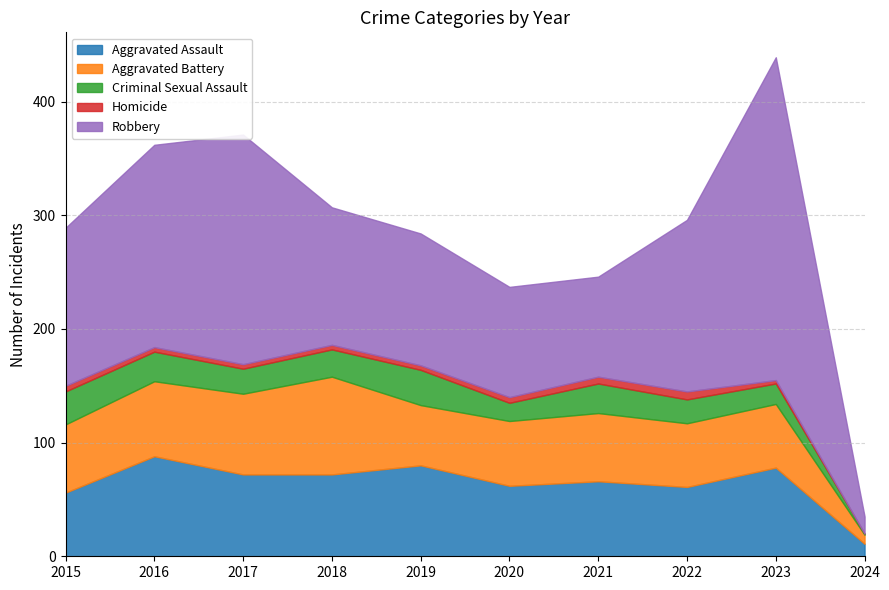

Read the Aggravated Assault value at 2015, to the nearest 10.

60